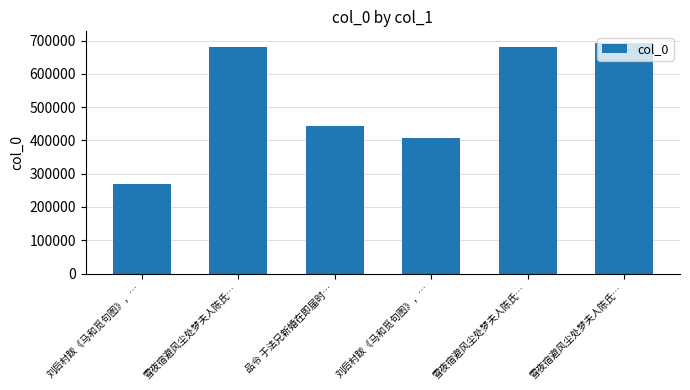

What is the minimum value shown in the chart?

270270